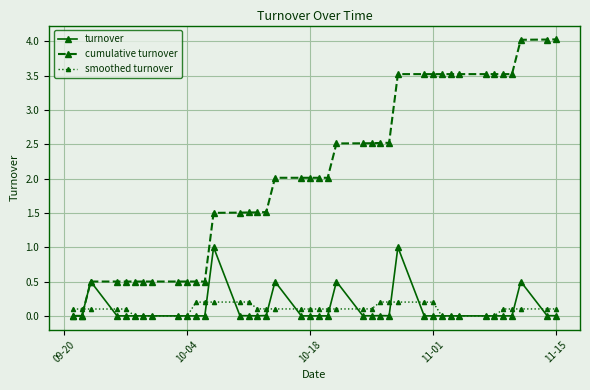

What is the value of the smoothed turnover point at the 13th from the left?

0.2